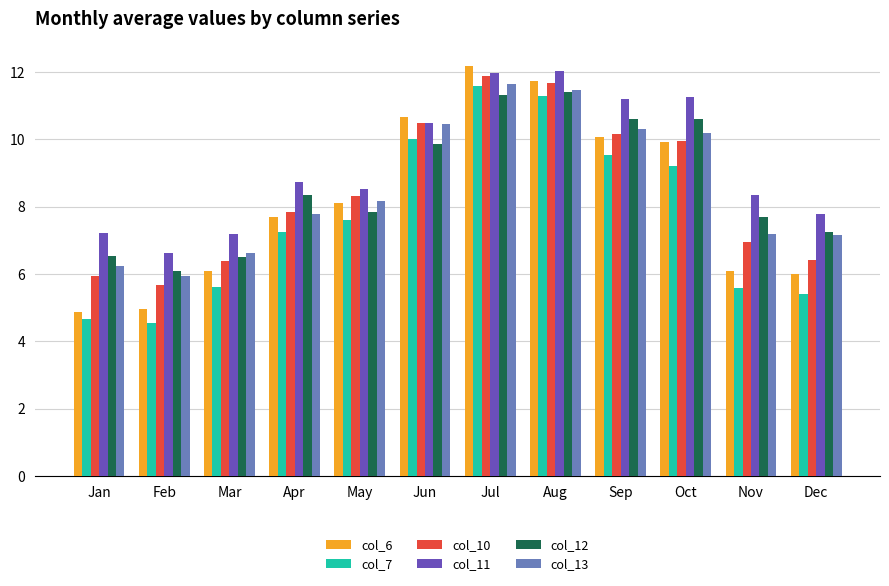

At which label does col_13 first exceed 8?

May